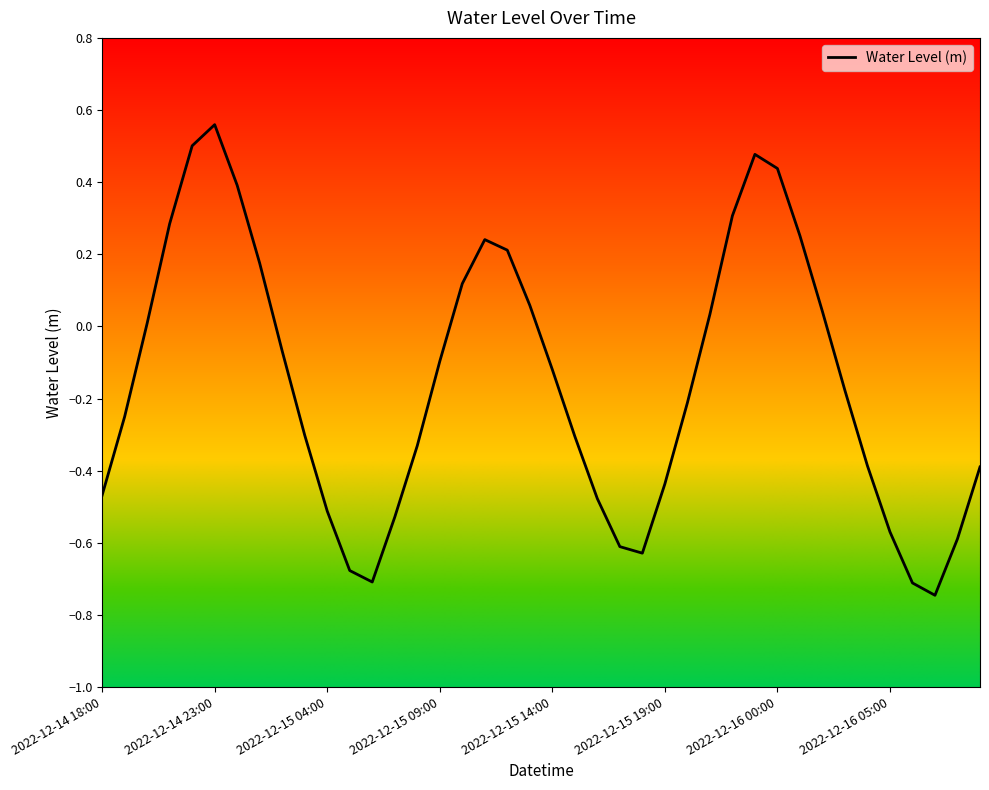

What is the difference between the maximum and minimum values?

1.3